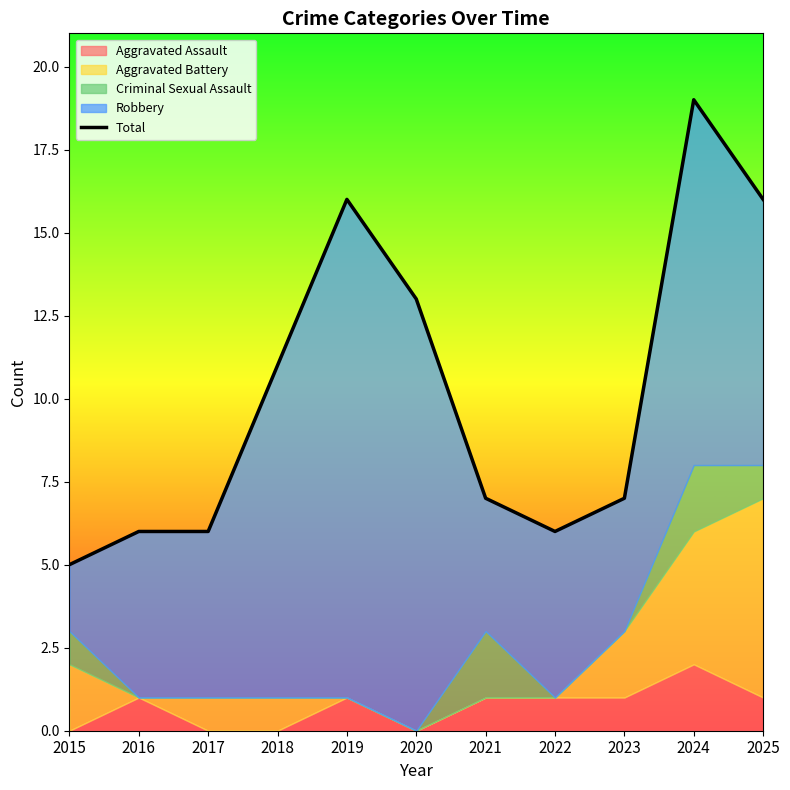

How many interior local peaks (higher than both neighbors) does the data have?

2